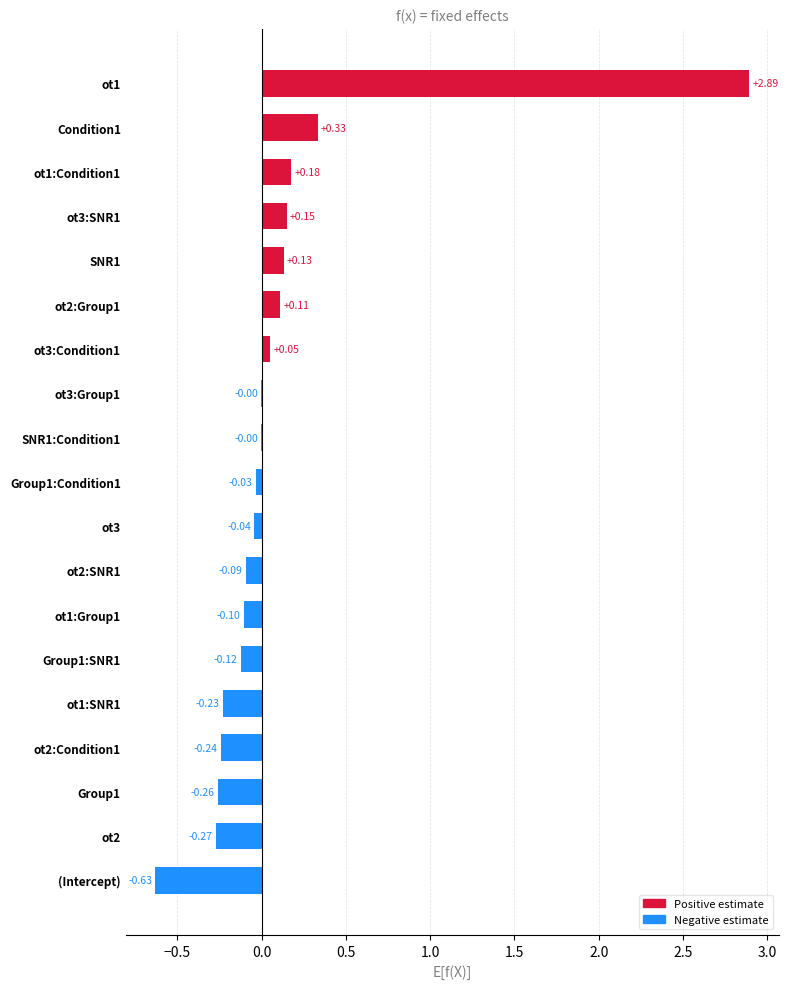

Which label corresponds to the largest value in the chart?

ot1